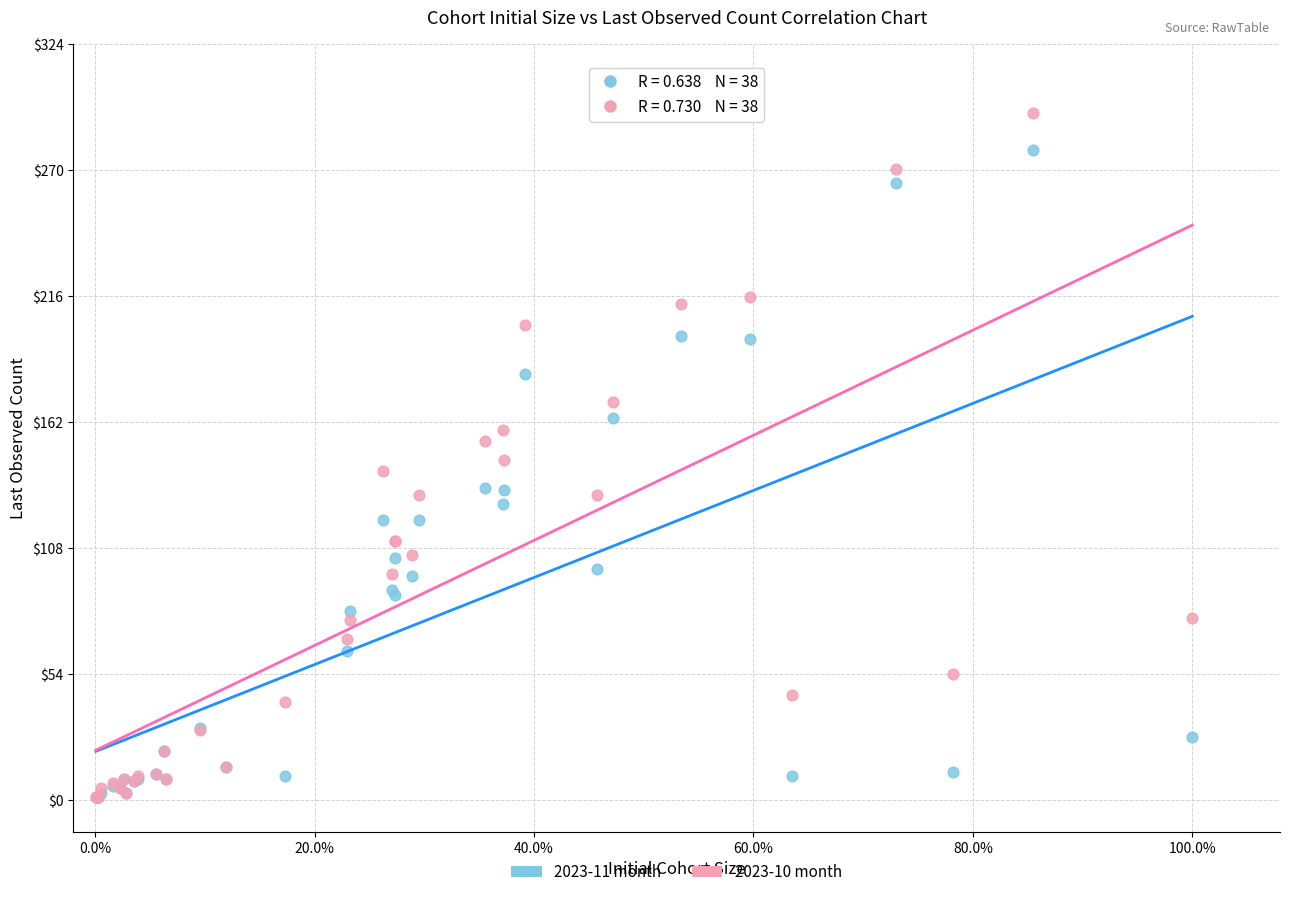

Which series contains the highest Y value?

2023-10 month